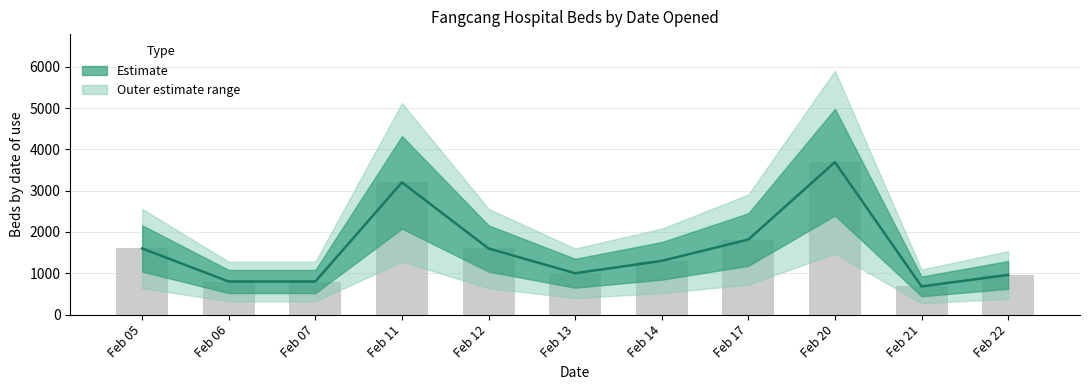

Between 43872 and 43878, which is larger?

43872